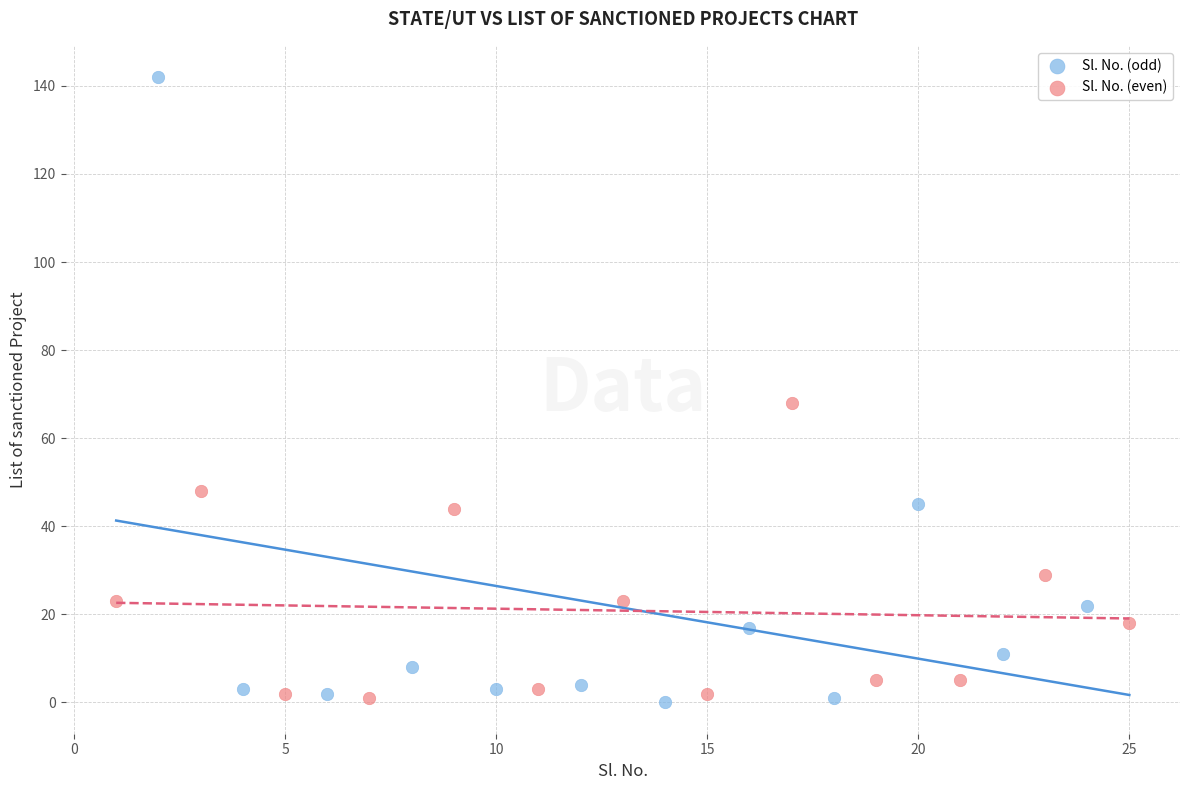

Which series has the largest Y range (max minus min)?

Sl. No. (odd)